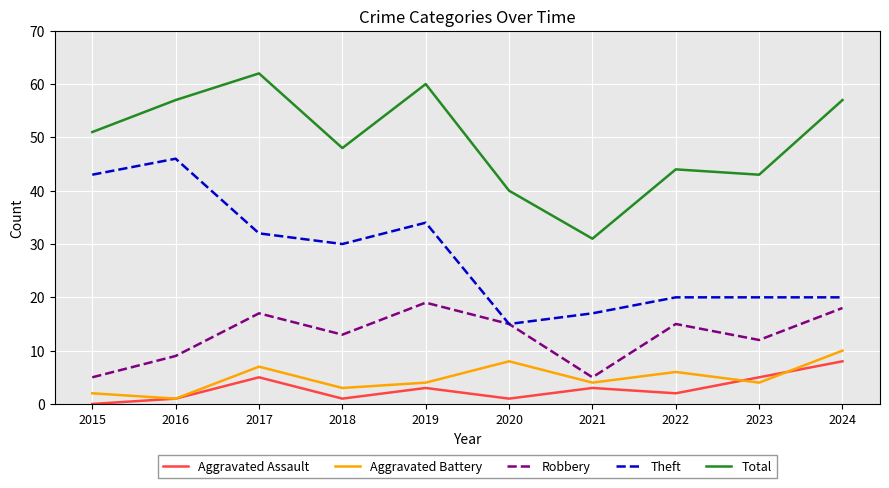

How many Aggravated Assault values are between 1 and 5?

8